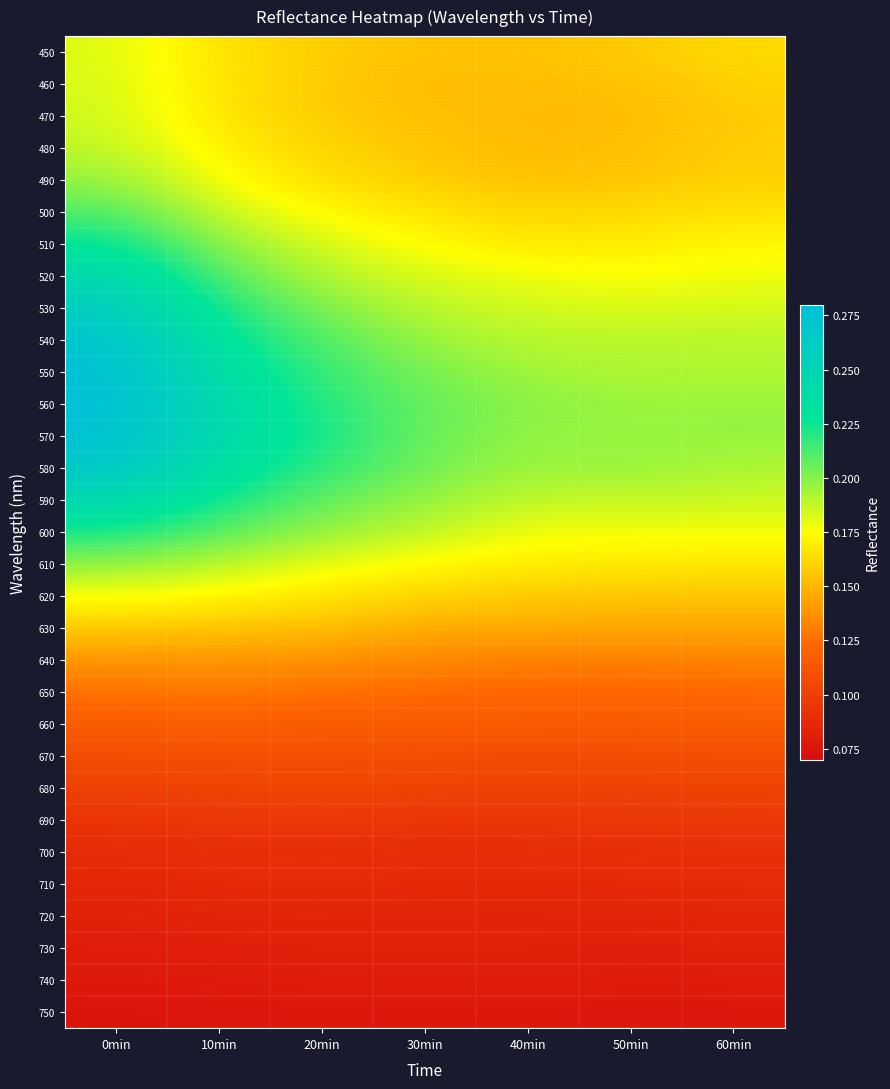

Which series has the largest total across all categories?

560